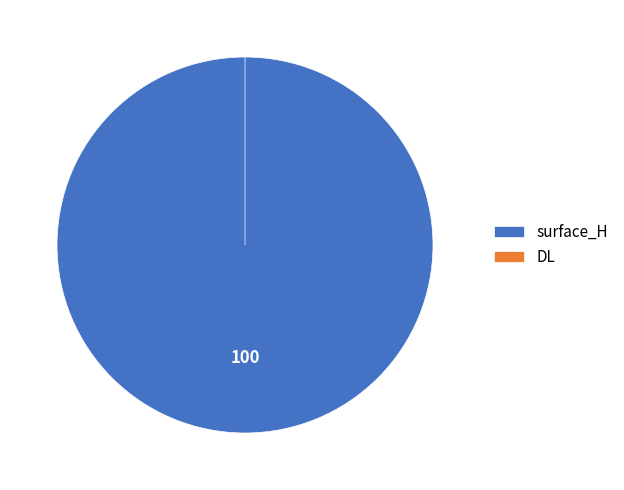

Which category has the biggest portion of the pie?

surface_H